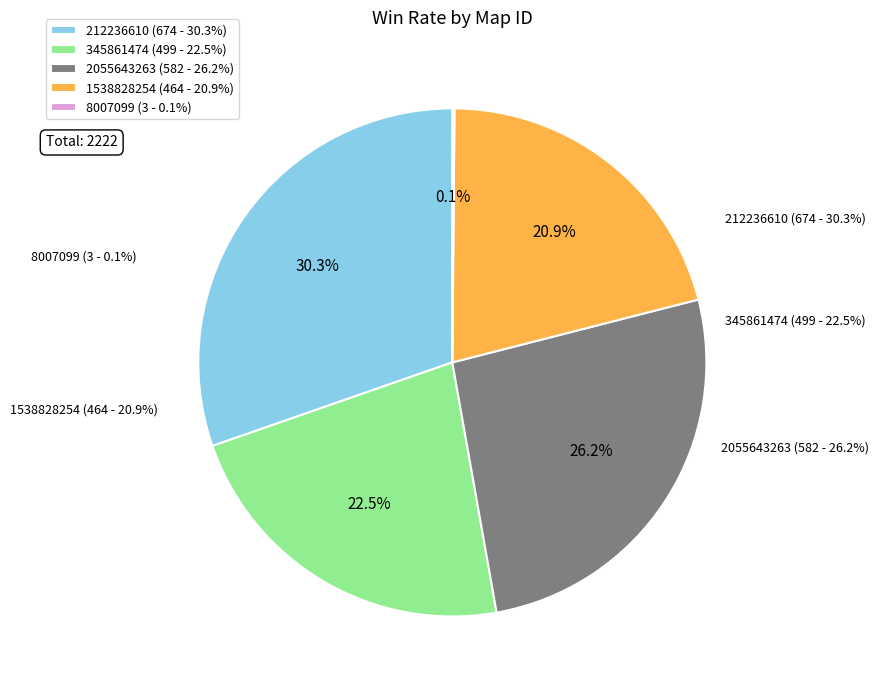

True or false: 345861474 accounts for 29% of the total.

False